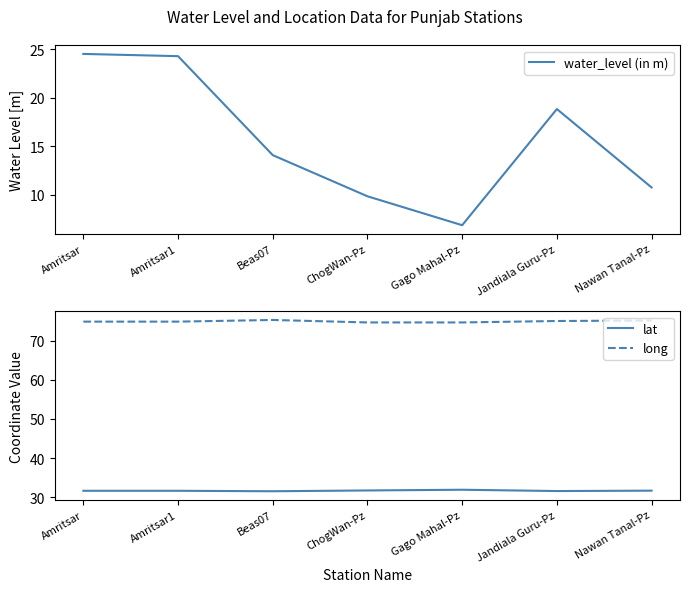

Is it true that lat equals 31.9 at Gago Mahal-Pz?

True